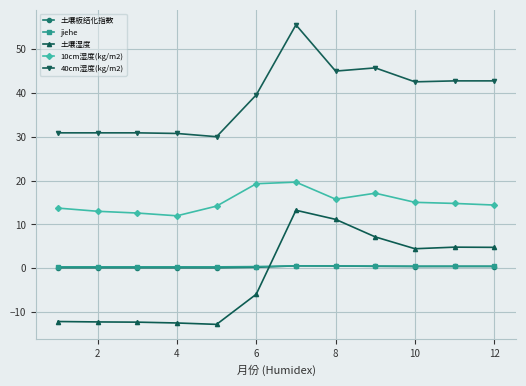

True or false: 40cm湿度(kg/m2) and 土壤板结化指数 cross at least once.

False